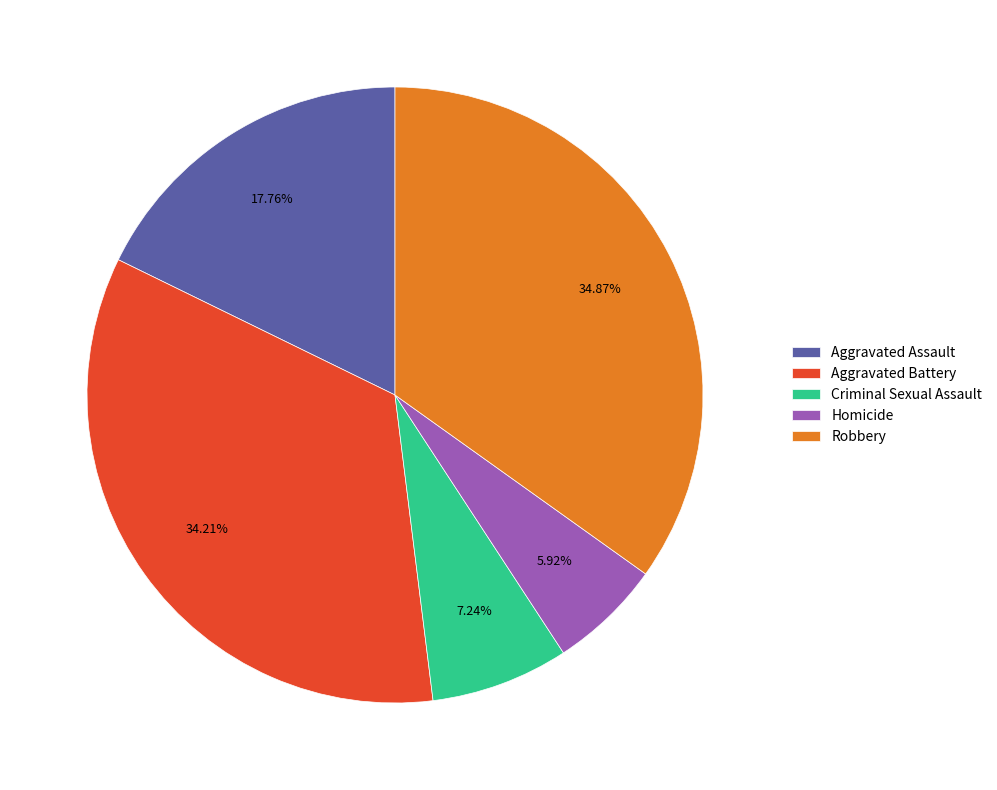

What is the total percentage of Aggravated Battery and Robbery?

69.1%